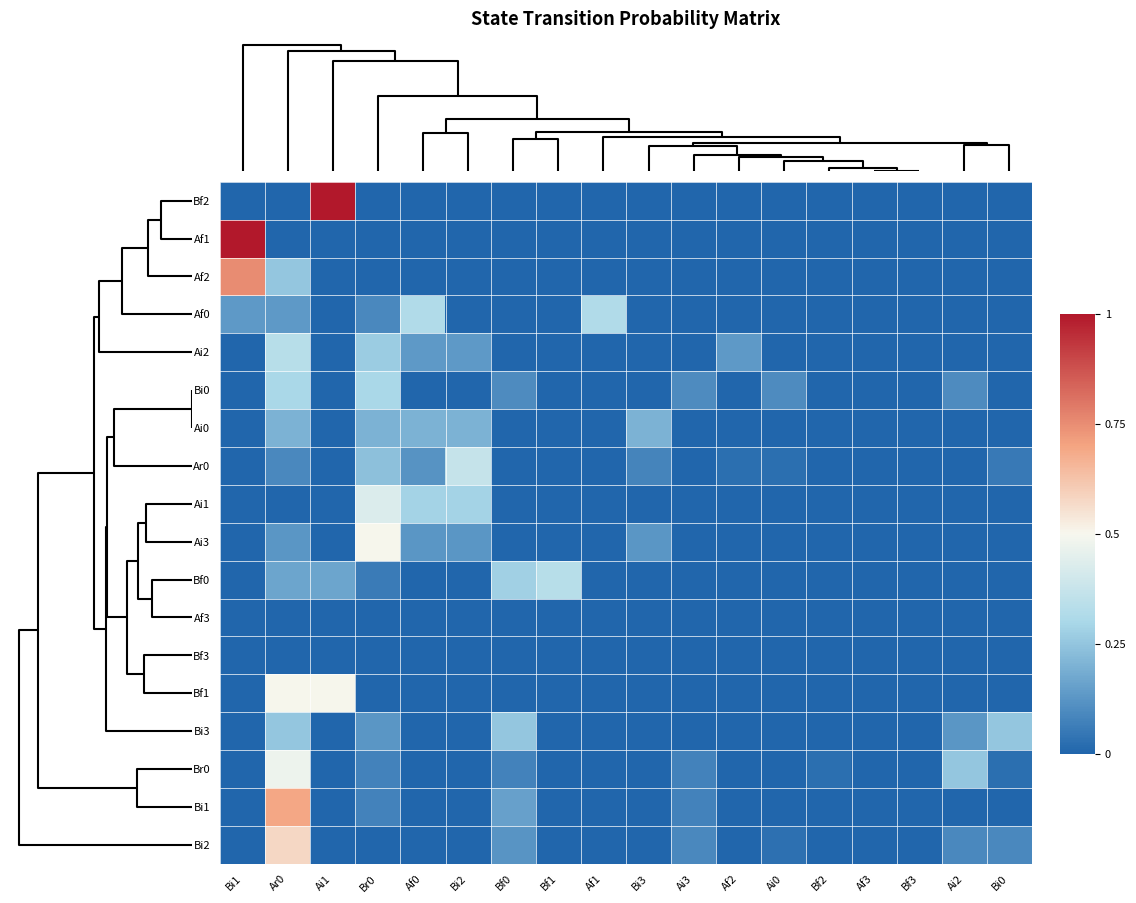

Reading right to left, what are all the values shown in this chart?

Bf2: Bi0=0.0	Ai2=0.0	Bf3=0.0	Af3=0.0	Bf2=0.0	Ai0=0.0	Af2=0.0	Ai3=0.0	Bi3=0.0	Af1=0.0	Bf1=0.0	Bf0=0.0	Bi2=0.0	Af0=0.0	Br0=0.0	Ai1=1.0	Ar0=0.0	Bi1=0.0
Af1: Bi0=0.0	Ai2=0.0	Bf3=0.0	Af3=0.0	Bf2=0.0	Ai0=0.0	Af2=0.0	Ai3=0.0	Bi3=0.0	Af1=0.0	Bf1=0.0	Bf0=0.0	Bi2=0.0	Af0=0.0	Br0=0.0	Ai1=0.0	Ar0=0.0	Bi1=1.0
Af2: Bi0=0.0	Ai2=0.0	Bf3=0.0	Af3=0.0	Bf2=0.0	Ai0=0.0	Af2=0.0	Ai3=0.0	Bi3=0.0	Af1=0.0	Bf1=0.0	Bf0=0.0	Bi2=0.0	Af0=0.0	Br0=0.0	Ai1=0.0	Ar0=0.2	Bi1=0.8
Af0: Bi0=0.0	Ai2=0.0	Bf3=0.0	Af3=0.0	Bf2=0.0	Ai0=0.0	Af2=0.0	Ai3=0.0	Bi3=0.0	Af1=0.3	Bf1=0.0	Bf0=0.0	Bi2=0.0	Af0=0.3	Br0=0.1	Ai1=0.0	Ar0=0.1	Bi1=0.1
Ai2: Bi0=0.0	Ai2=0.0	Bf3=0.0	Af3=0.0	Bf2=0.0	Ai0=0.0	Af2=0.1	Ai3=0.0	Bi3=0.0	Af1=0.0	Bf1=0.0	Bf0=0.0	Bi2=0.1	Af0=0.1	Br0=0.3	Ai1=0.0	Ar0=0.3	Bi1=0.0
Bi0: Bi0=0.0	Ai2=0.1	Bf3=0.0	Af3=0.0	Bf2=0.0	Ai0=0.1	Af2=0.0	Ai3=0.1	Bi3=0.0	Af1=0.0	Bf1=0.0	Bf0=0.1	Bi2=0.0	Af0=0.0	Br0=0.3	Ai1=0.0	Ar0=0.3	Bi1=0.0
Ai0: Bi0=0.0	Ai2=0.0	Bf3=0.0	Af3=0.0	Bf2=0.0	Ai0=0.0	Af2=0.0	Ai3=0.0	Bi3=0.2	Af1=0.0	Bf1=0.0	Bf0=0.0	Bi2=0.2	Af0=0.2	Br0=0.2	Ai1=0.0	Ar0=0.2	Bi1=0.0
Ar0: Bi0=0.1	Ai2=0.0	Bf3=0.0	Af3=0.0	Bf2=0.0	Ai0=0.0	Af2=0.0	Ai3=0.0	Bi3=0.1	Af1=0.0	Bf1=0.0	Bf0=0.0	Bi2=0.4	Af0=0.1	Br0=0.2	Ai1=0.0	Ar0=0.1	Bi1=0.0
Ai1: Bi0=0.0	Ai2=0.0	Bf3=0.0	Af3=0.0	Bf2=0.0	Ai0=0.0	Af2=0.0	Ai3=0.0	Bi3=0.0	Af1=0.0	Bf1=0.0	Bf0=0.0	Bi2=0.3	Af0=0.3	Br0=0.4	Ai1=0.0	Ar0=0.0	Bi1=0.0
Ai3: Bi0=0.0	Ai2=0.0	Bf3=0.0	Af3=0.0	Bf2=0.0	Ai0=0.0	Af2=0.0	Ai3=0.0	Bi3=0.1	Af1=0.0	Bf1=0.0	Bf0=0.0	Bi2=0.1	Af0=0.1	Br0=0.5	Ai1=0.0	Ar0=0.1	Bi1=0.0
Bf0: Bi0=0.0	Ai2=0.0	Bf3=0.0	Af3=0.0	Bf2=0.0	Ai0=0.0	Af2=0.0	Ai3=0.0	Bi3=0.0	Af1=0.0	Bf1=0.3	Bf0=0.3	Bi2=0.0	Af0=0.0	Br0=0.1	Ai1=0.2	Ar0=0.2	Bi1=0.0
Af3: Bi0=0.0	Ai2=0.0	Bf3=0.0	Af3=0.0	Bf2=0.0	Ai0=0.0	Af2=0.0	Ai3=0.0	Bi3=0.0	Af1=0.0	Bf1=0.0	Bf0=0.0	Bi2=0.0	Af0=0.0	Br0=0.0	Ai1=0.0	Ar0=0.0	Bi1=0.0
Bf3: Bi0=0.0	Ai2=0.0	Bf3=0.0	Af3=0.0	Bf2=0.0	Ai0=0.0	Af2=0.0	Ai3=0.0	Bi3=0.0	Af1=0.0	Bf1=0.0	Bf0=0.0	Bi2=0.0	Af0=0.0	Br0=0.0	Ai1=0.0	Ar0=0.0	Bi1=0.0
Bf1: Bi0=0.0	Ai2=0.0	Bf3=0.0	Af3=0.0	Bf2=0.0	Ai0=0.0	Af2=0.0	Ai3=0.0	Bi3=0.0	Af1=0.0	Bf1=0.0	Bf0=0.0	Bi2=0.0	Af0=0.0	Br0=0.0	Ai1=0.5	Ar0=0.5	Bi1=0.0
Bi3: Bi0=0.2	Ai2=0.1	Bf3=0.0	Af3=0.0	Bf2=0.0	Ai0=0.0	Af2=0.0	Ai3=0.0	Bi3=0.0	Af1=0.0	Bf1=0.0	Bf0=0.2	Bi2=0.0	Af0=0.0	Br0=0.1	Ai1=0.0	Ar0=0.2	Bi1=0.0
Br0: Bi0=0.0	Ai2=0.2	Bf3=0.0	Af3=0.0	Bf2=0.0	Ai0=0.0	Af2=0.0	Ai3=0.1	Bi3=0.0	Af1=0.0	Bf1=0.0	Bf0=0.1	Bi2=0.0	Af0=0.0	Br0=0.1	Ai1=0.0	Ar0=0.5	Bi1=0.0
Bi1: Bi0=0.0	Ai2=0.0	Bf3=0.0	Af3=0.0	Bf2=0.0	Ai0=0.0	Af2=0.0	Ai3=0.1	Bi3=0.0	Af1=0.0	Bf1=0.0	Bf0=0.2	Bi2=0.0	Af0=0.0	Br0=0.1	Ai1=0.0	Ar0=0.7	Bi1=0.0
Bi2: Bi0=0.1	Ai2=0.1	Bf3=0.0	Af3=0.0	Bf2=0.0	Ai0=0.0	Af2=0.0	Ai3=0.1	Bi3=0.0	Af1=0.0	Bf1=0.0	Bf0=0.1	Bi2=0.0	Af0=0.0	Br0=0.0	Ai1=0.0	Ar0=0.6	Bi1=0.0